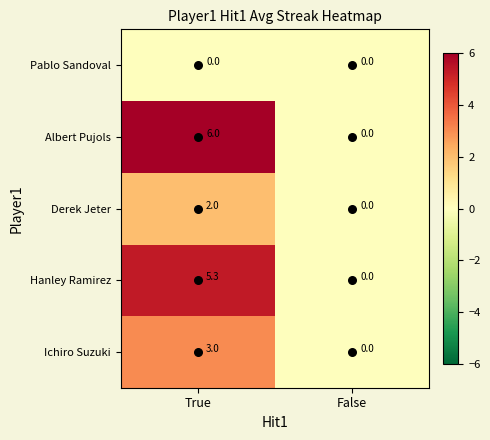

Rank the series at True from highest to lowest value.

Albert Pujols, Hanley Ramirez, Ichiro Suzuki, Derek Jeter, Pablo Sandoval